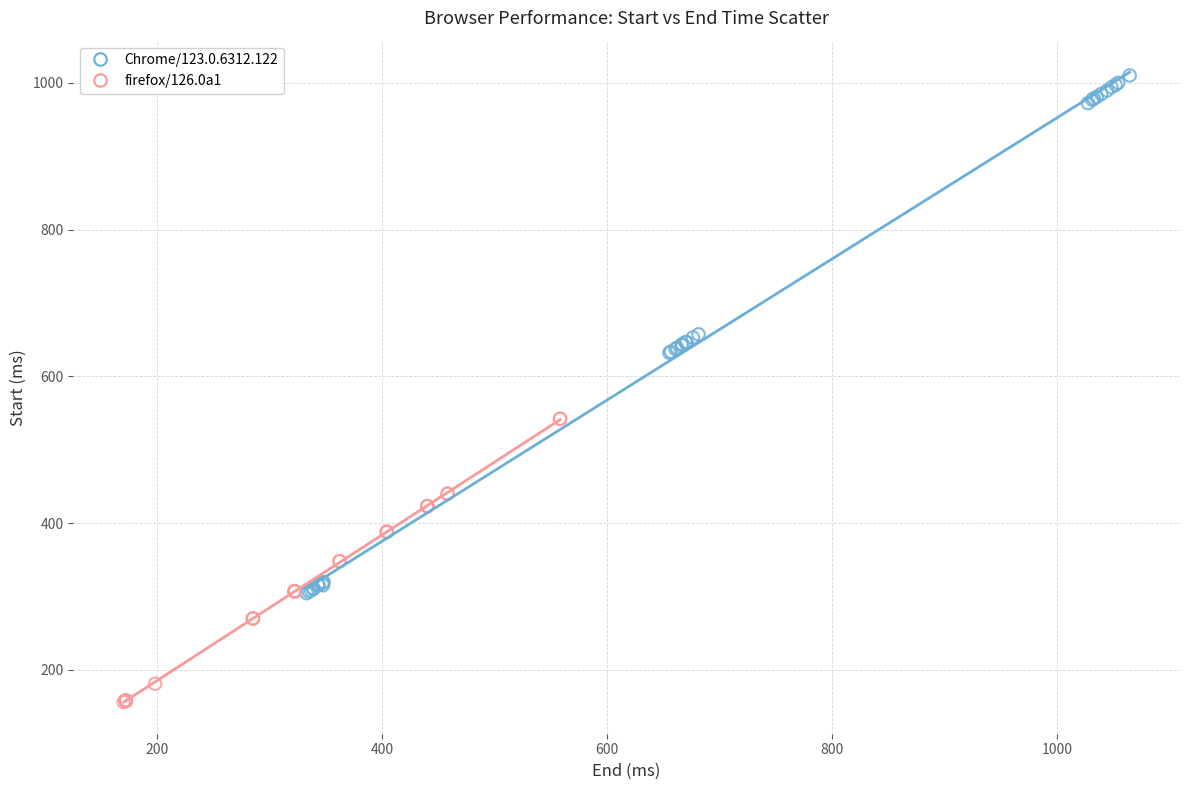

Which series contains the lowest Y value?

firefox/126.0a1